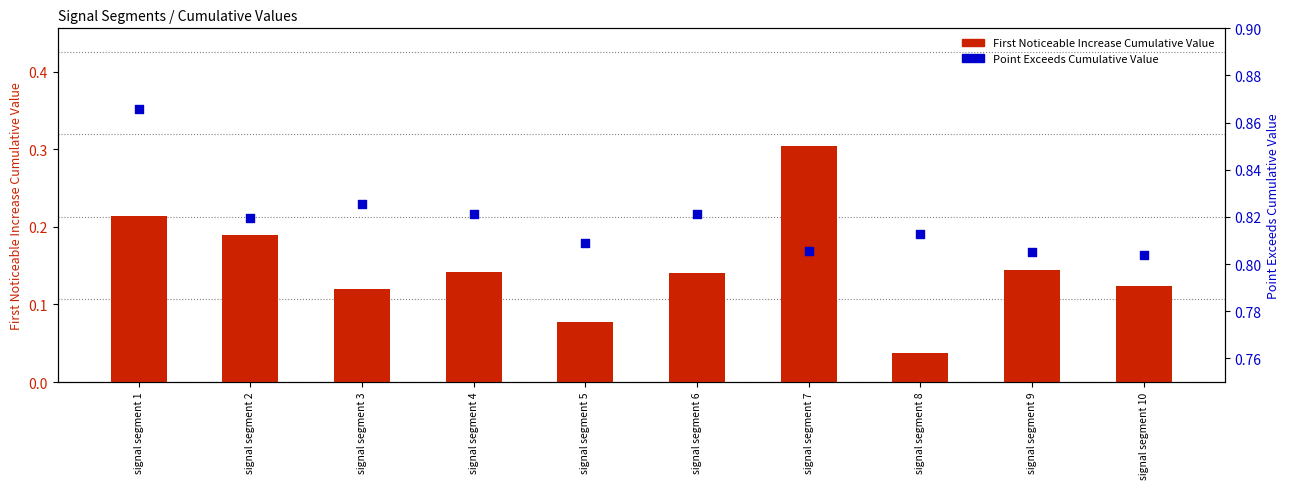

Which series has the largest total across all categories?

Point Exceeds Cumulative Value